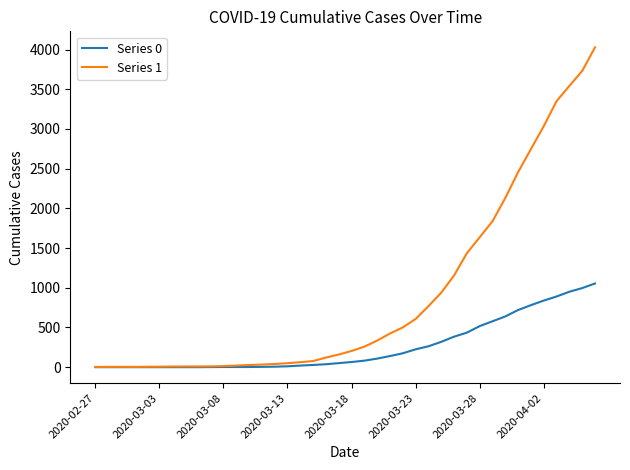

Rank the series by their maximum value, from lowest to highest.

Series 0, Series 1